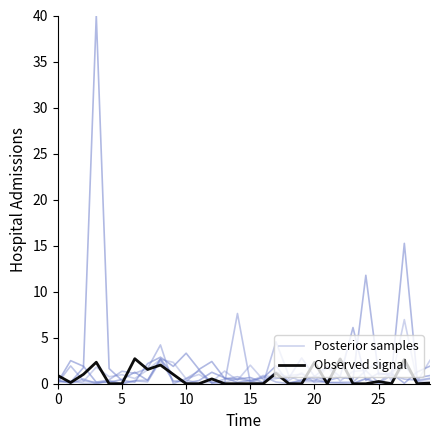

What is the label of the 18th point from the right?

12